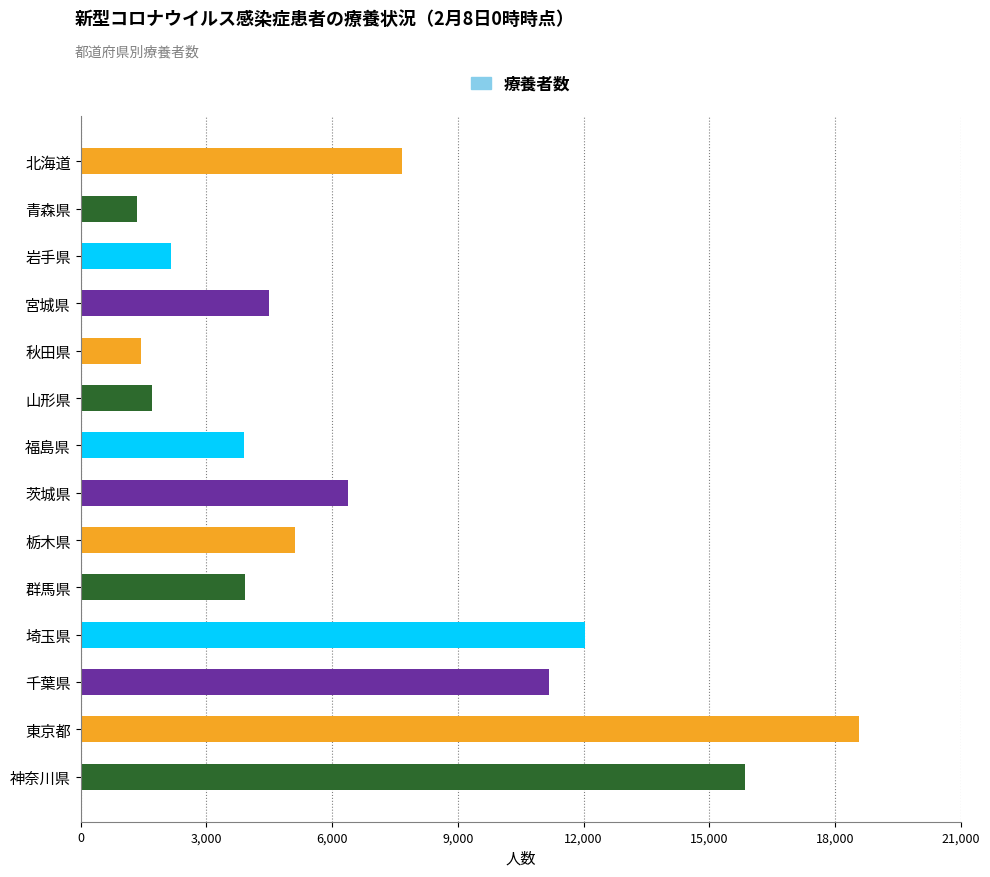

What is the average value?

6840